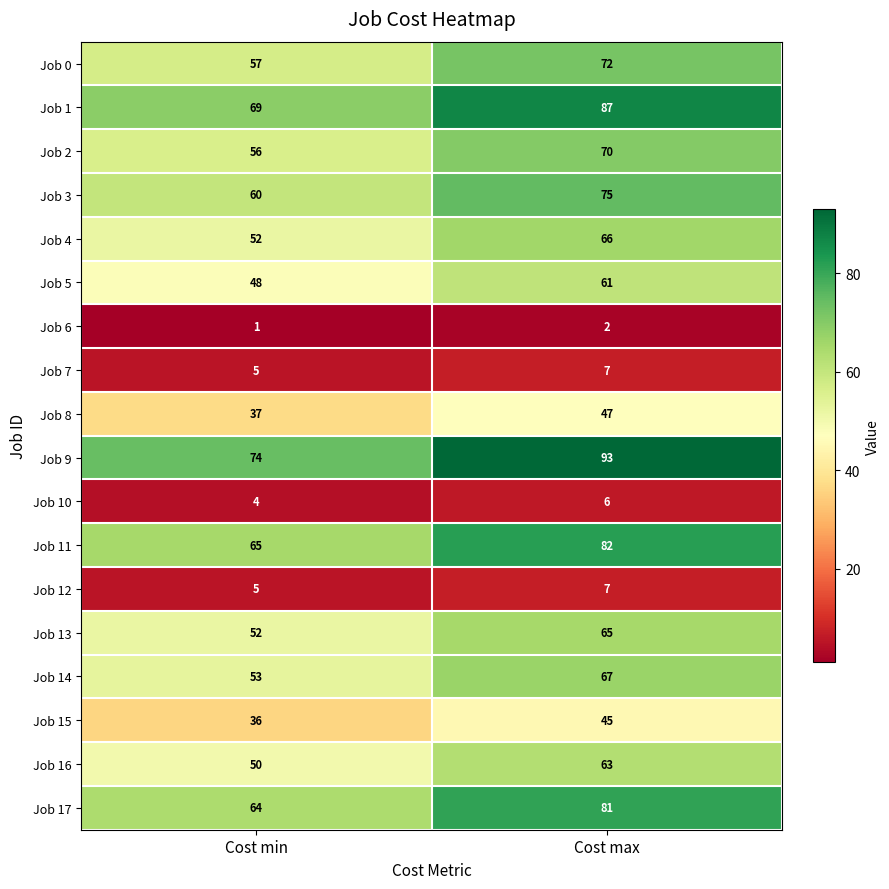

List the labels in order of Job 6 value, smallest first.

Cost min, Cost max